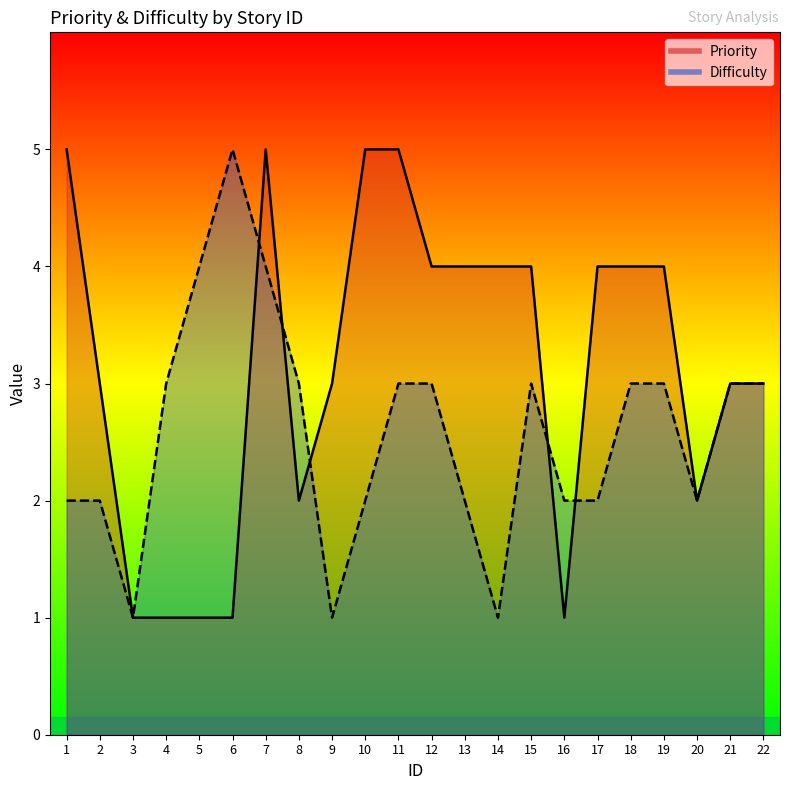

How many data points does each series have?

22